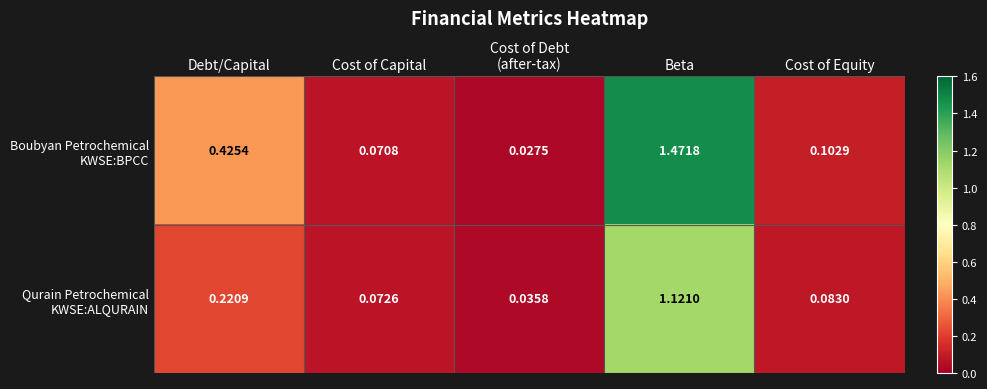

At which category does the chart reach its peak across all series?

Beta